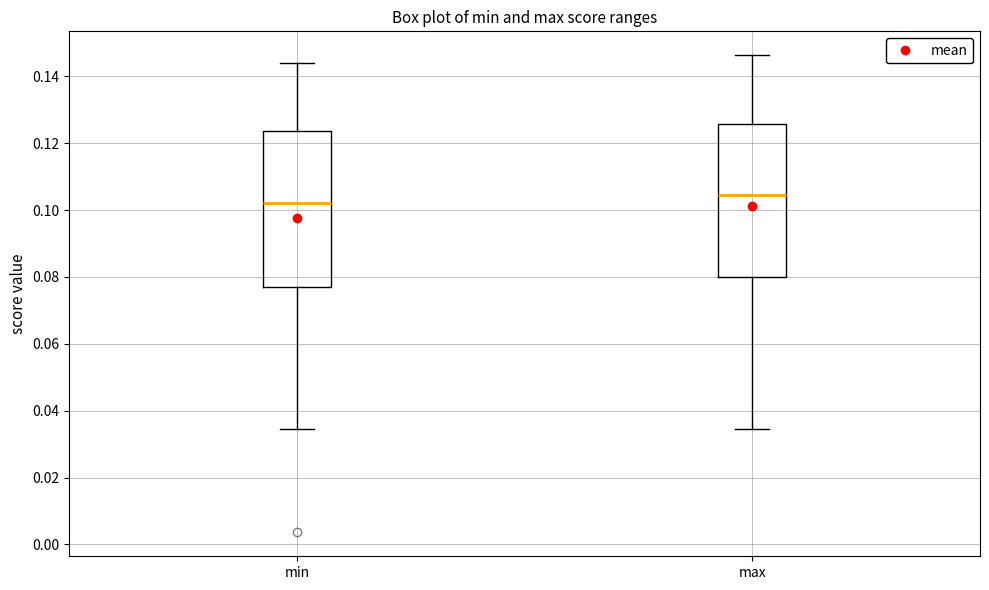

Reading left to right, transcribe this box plot: for each box, give where its median line is, the range the box spans, and where its two whiskers end, as read against the y-axis. The values are not printed on the chart, so give them approximately, as read against the axis.

min: median 0.102, box 0.078 to 0.124, whiskers 0.034 to 0.144
max: median 0.104, box 0.080 to 0.126, whiskers 0.034 to 0.146